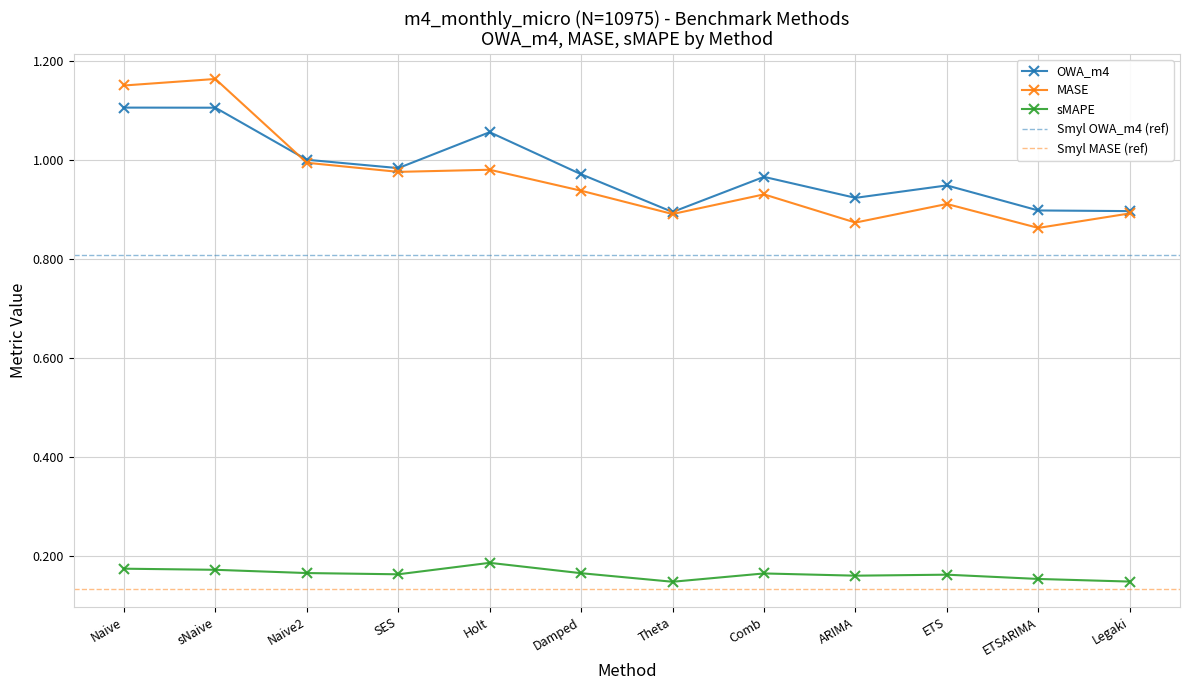

True or false: sMAPE and OWA_m4 cross at least once.

False